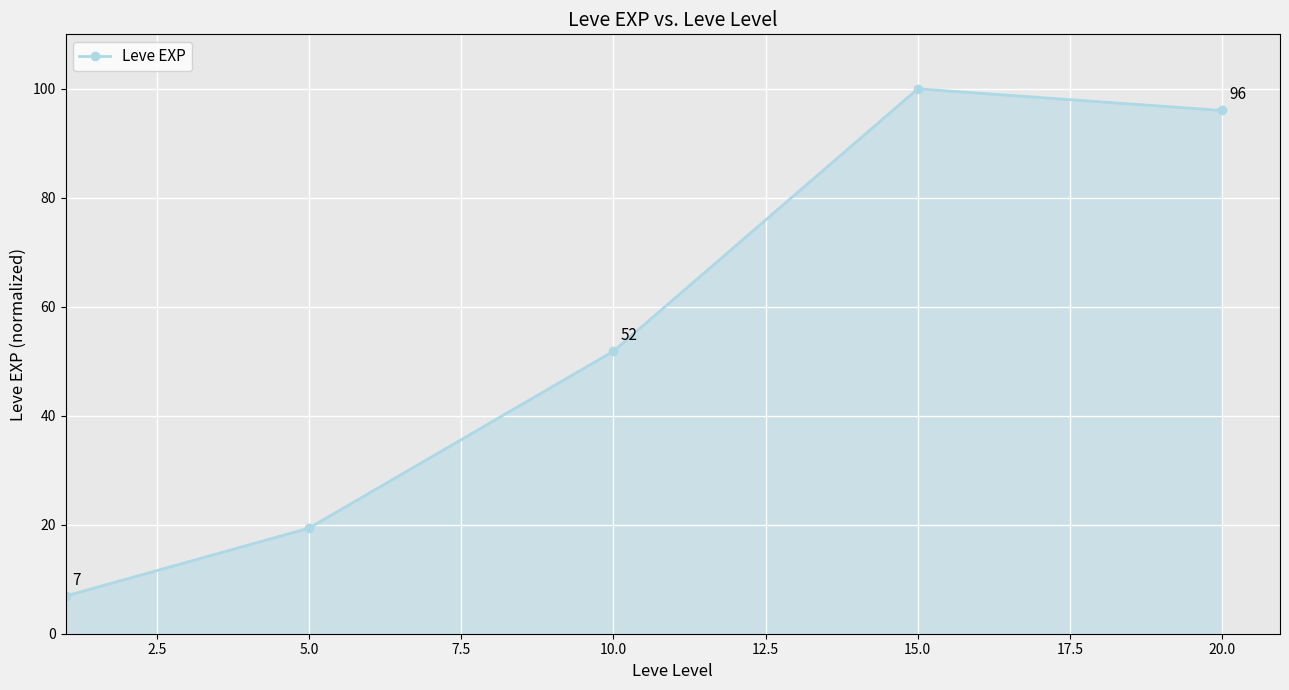

What is the maximum value shown in the chart?

100.0